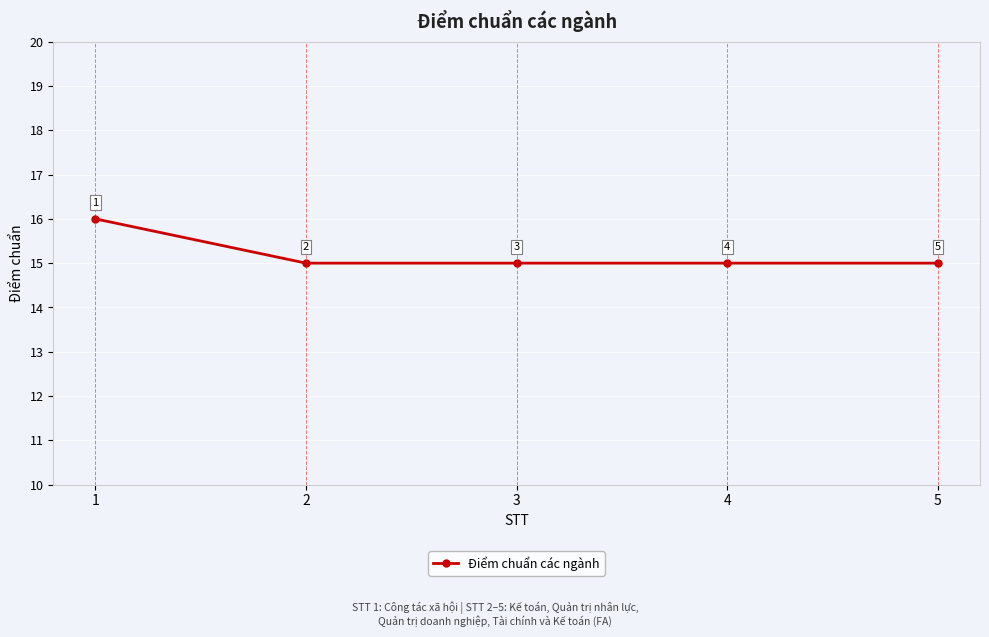

What is the approximate value at 3?

15